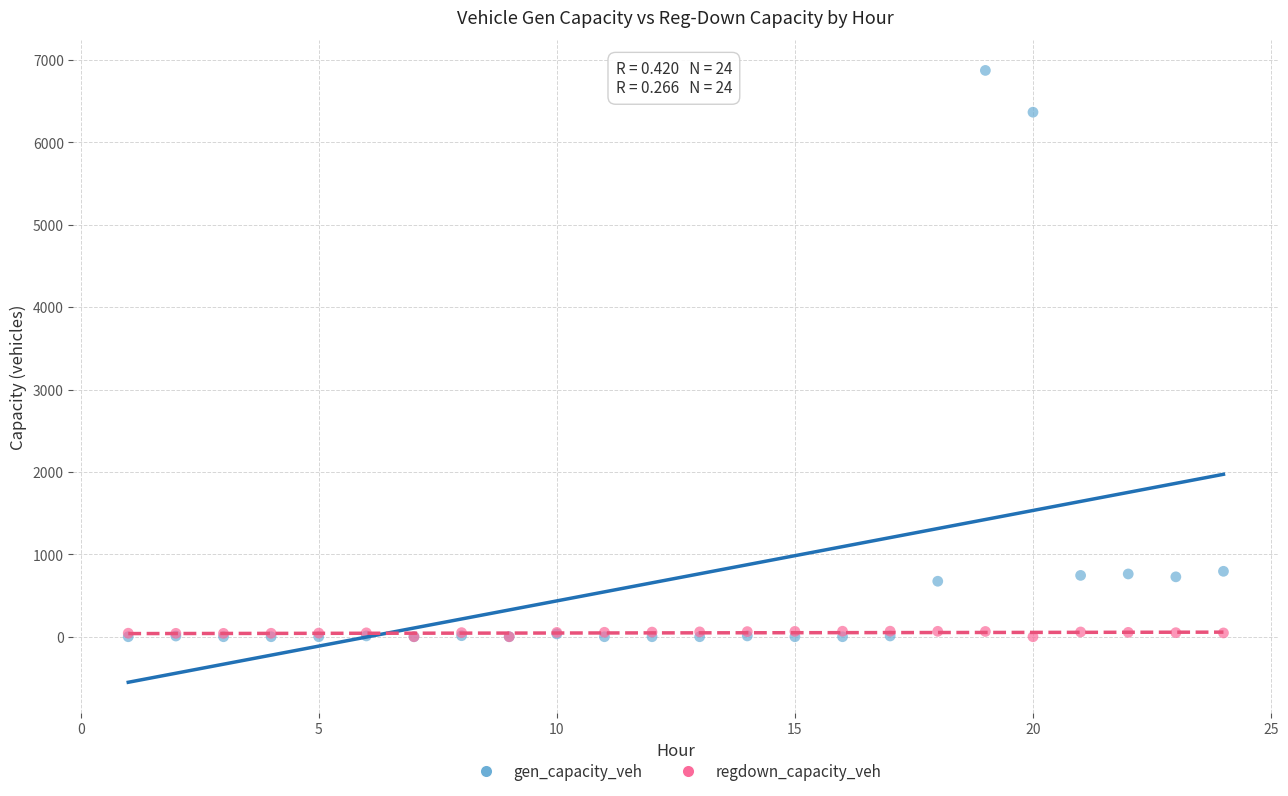

What are all the series names shown in the legend?

gen_capacity_veh, regdown_capacity_veh